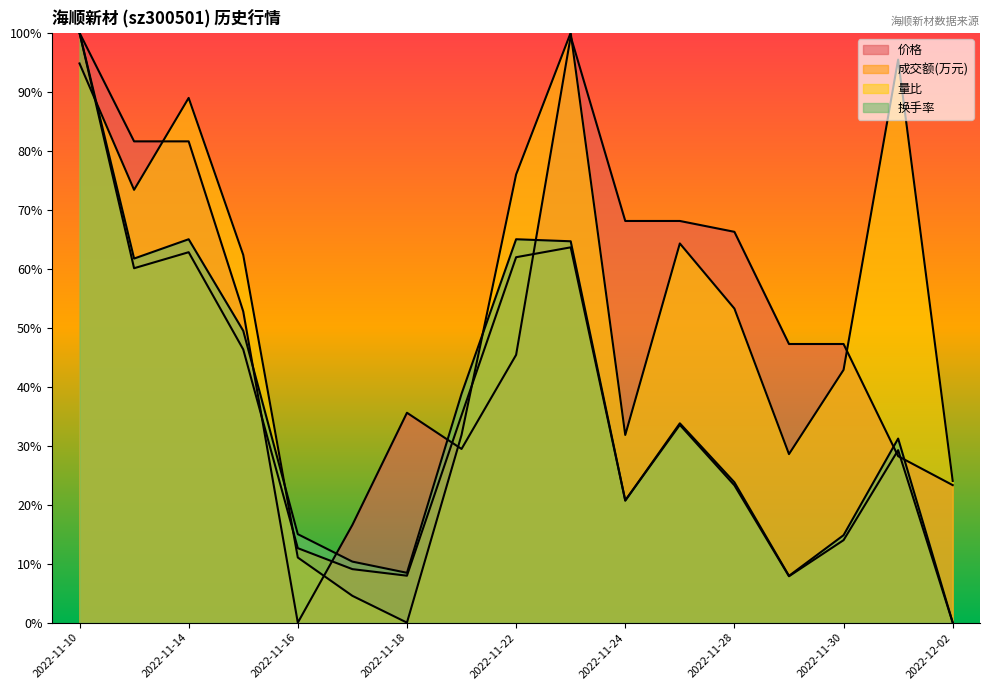

At how many categories does at least one series exceed 0?

17